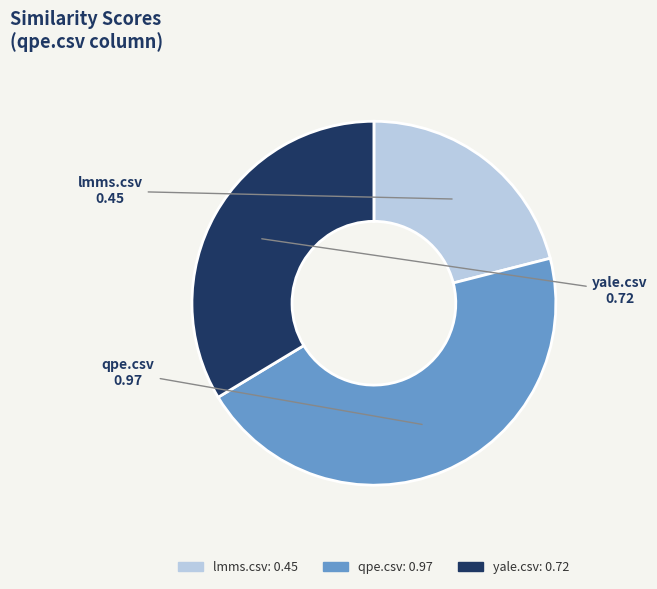

Rank the categories by value from lowest to highest.

lmms.csv, yale.csv, qpe.csv